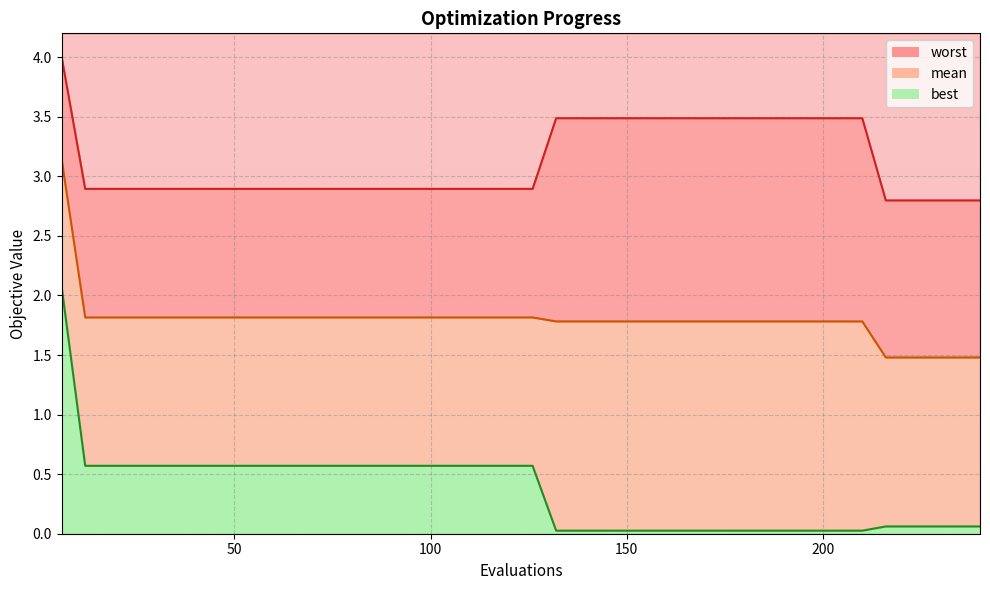

Where is worst nearest to the value 3?

12